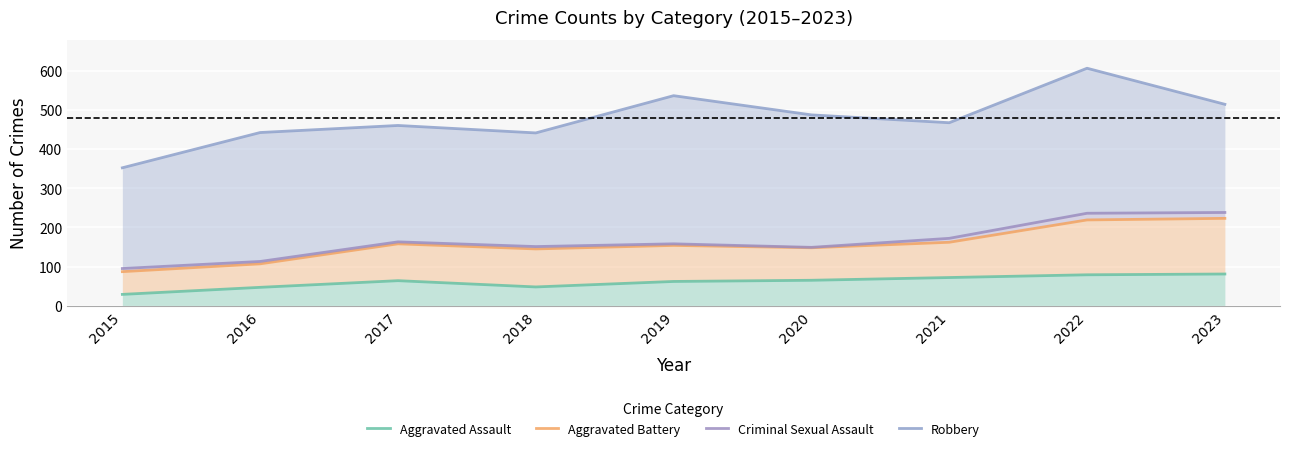

What are all the series names shown in the legend?

Aggravated Assault, Aggravated Battery, Criminal Sexual Assault, Robbery